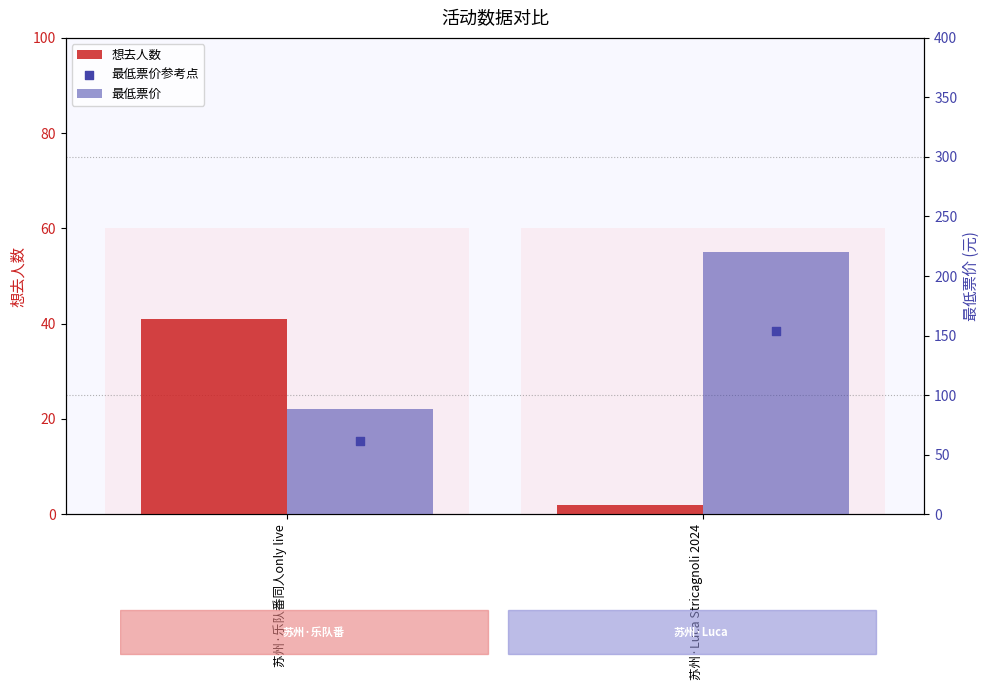

Which series contains the highest Y value?

最低票价